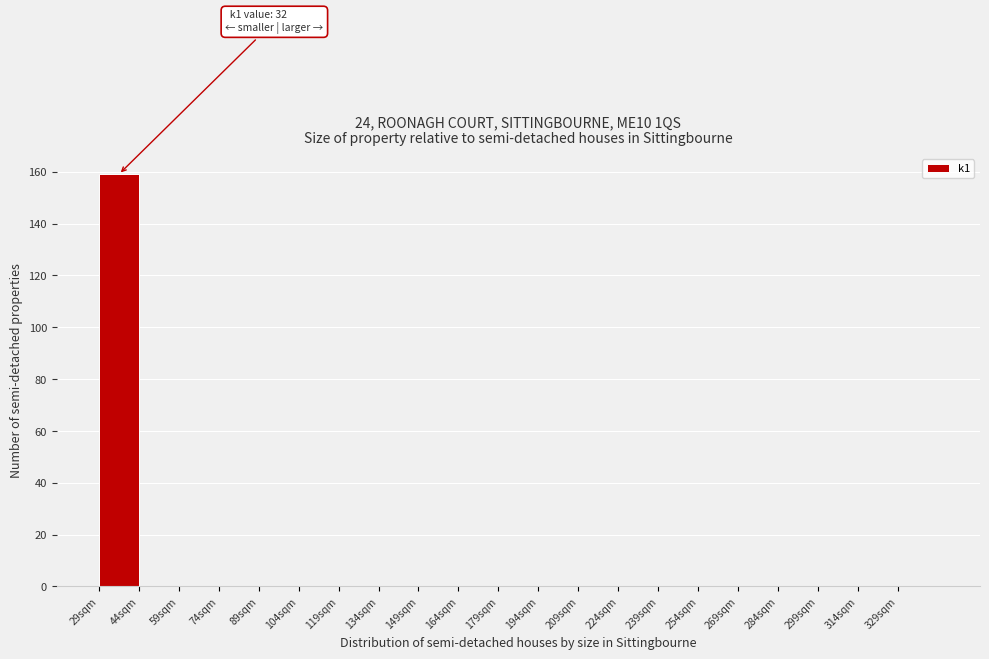

Which range on the x-axis has the tallest bar?

29 to 44